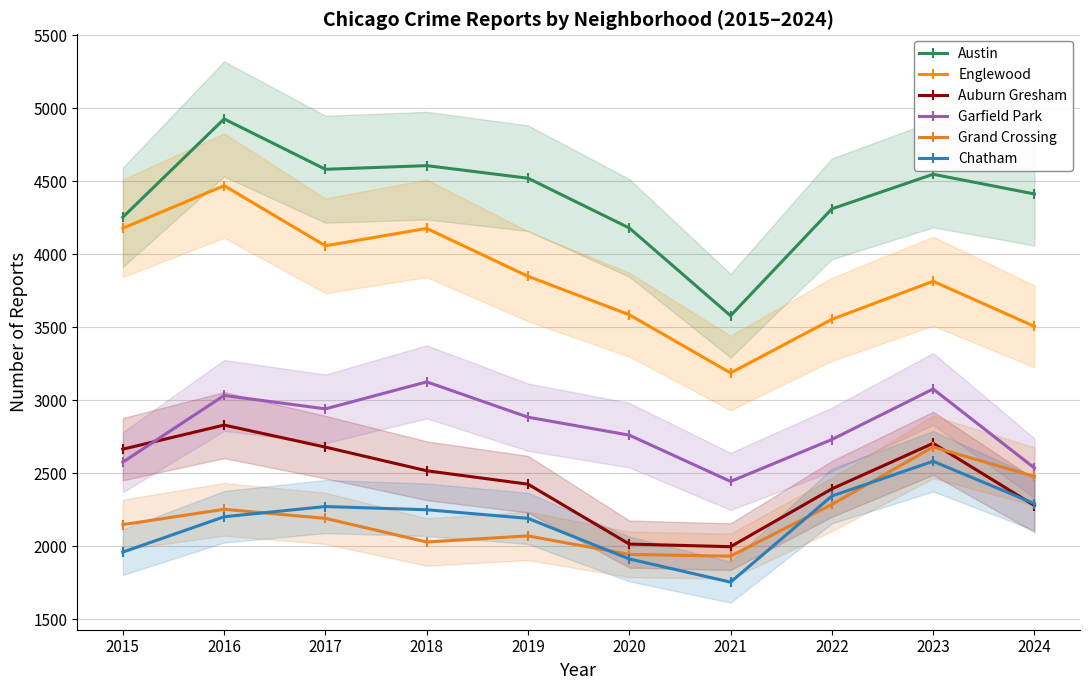

Read the Grand Crossing value at 2017.

2192